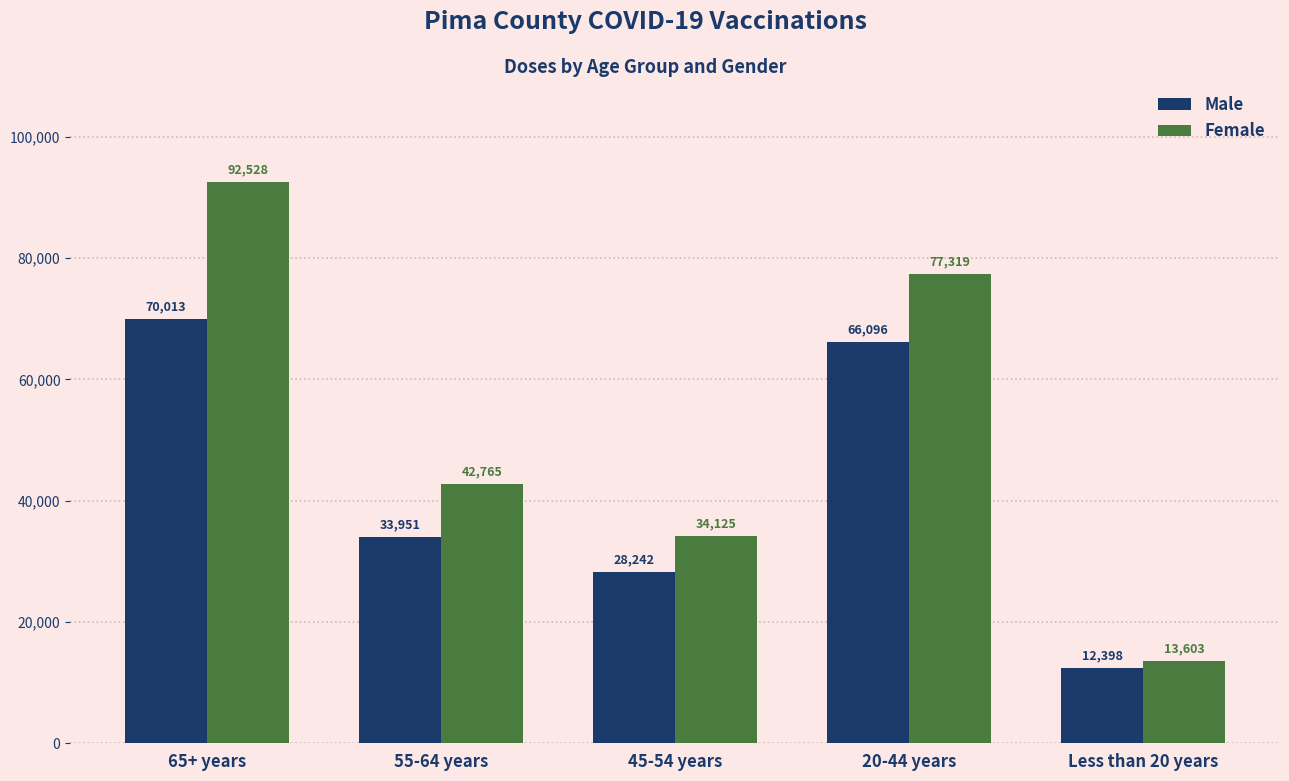

What is the value of the Female bar at the 3rd from the left?

34125